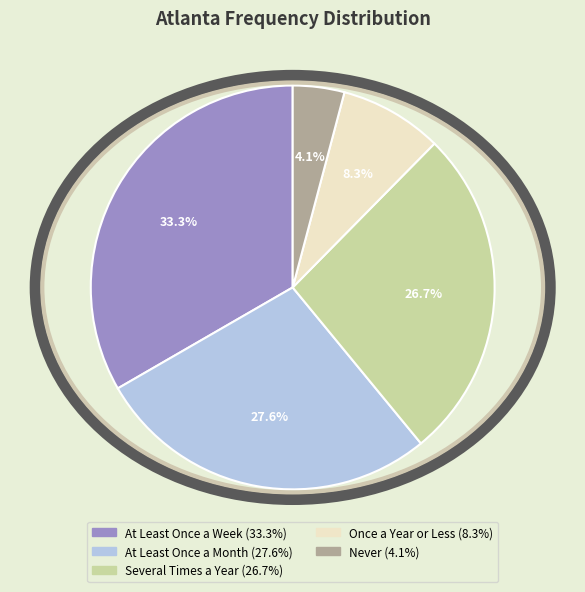

How many slices are in this pie chart?

5